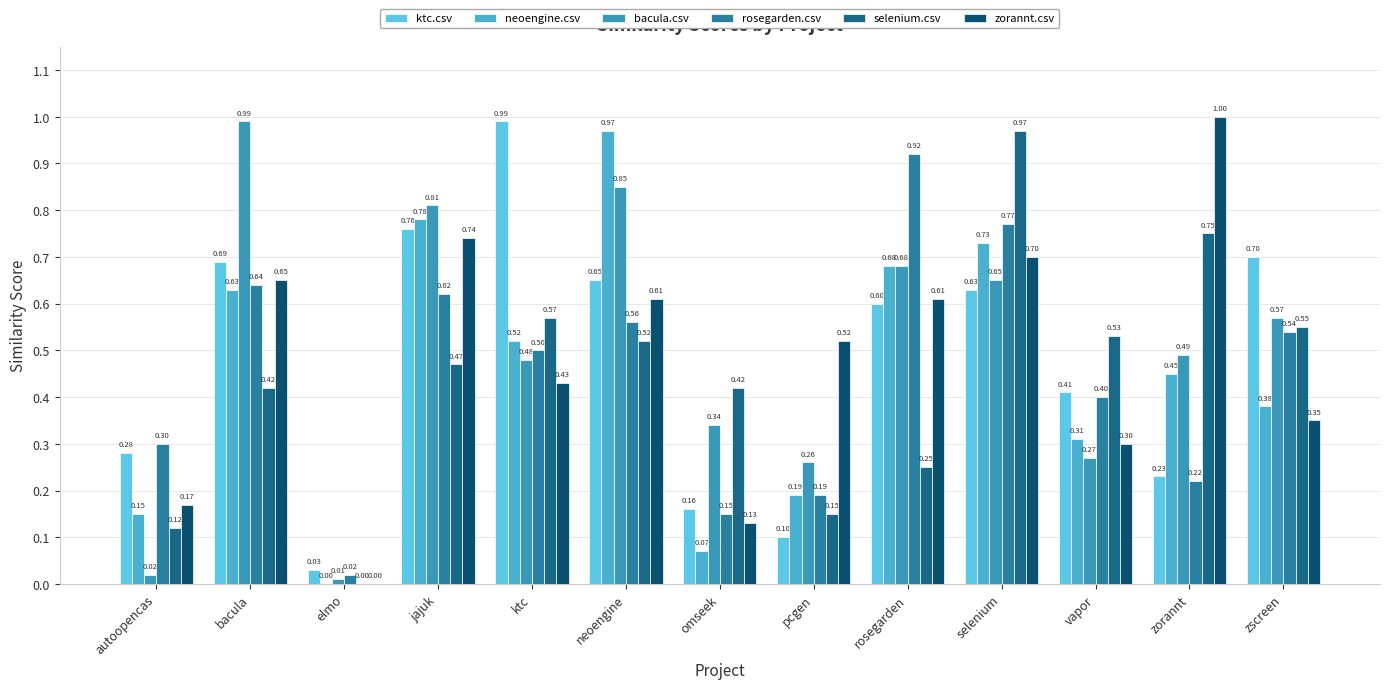

How many groups of bars are there?

13